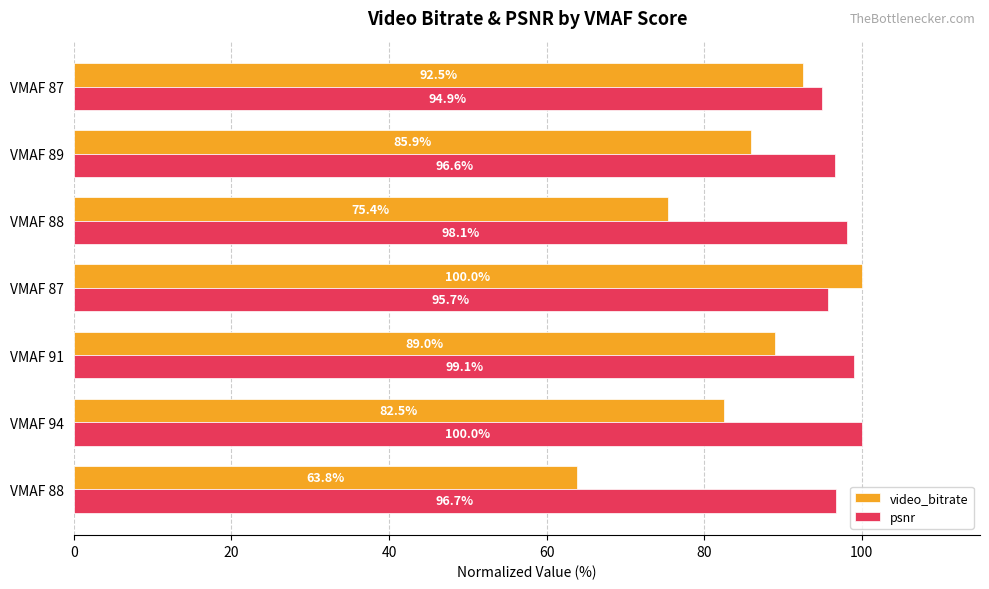

List the series in order of their overall mean, highest first.

psnr, video_bitrate